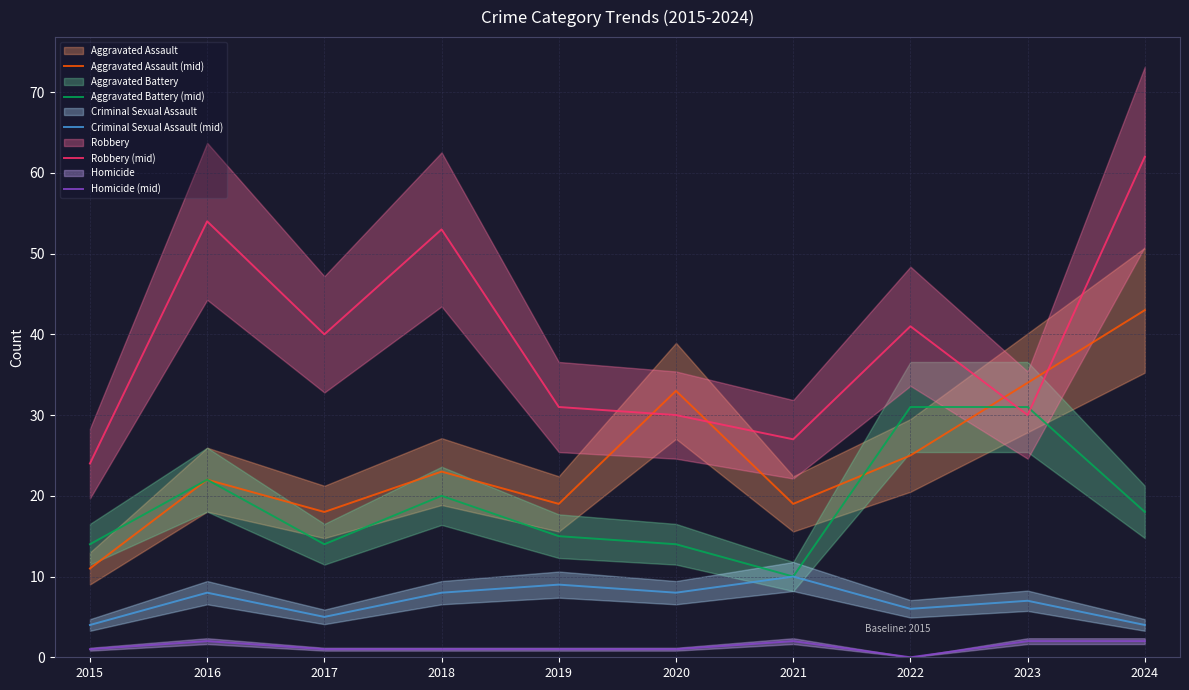

Does the chart have visible grid lines?

Yes